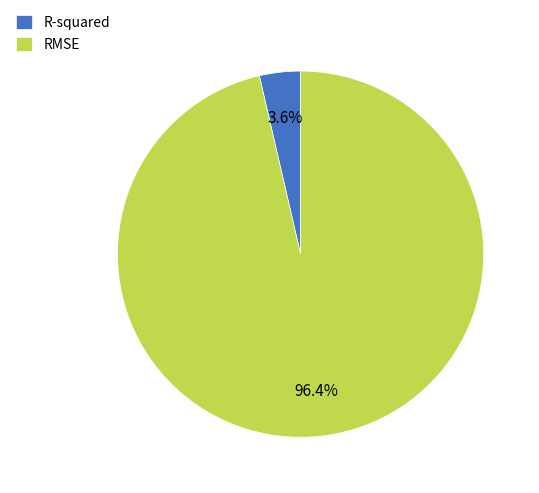

What percentage is the RMSE slice, to the nearest percent?

96%